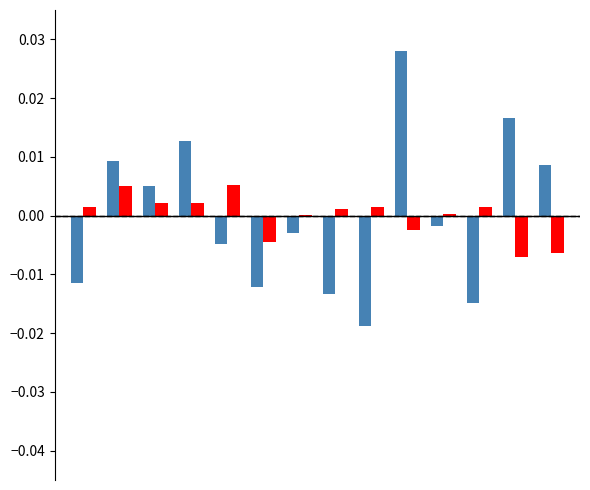

How many groups of bars are there?

14